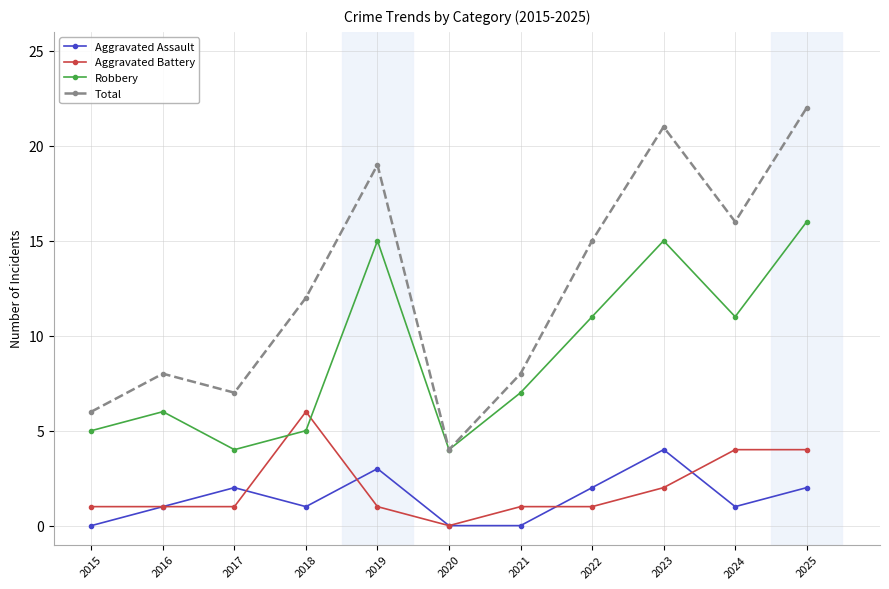

List the series in order of their peak value, lowest first.

Aggravated Assault, Aggravated Battery, Robbery, Total